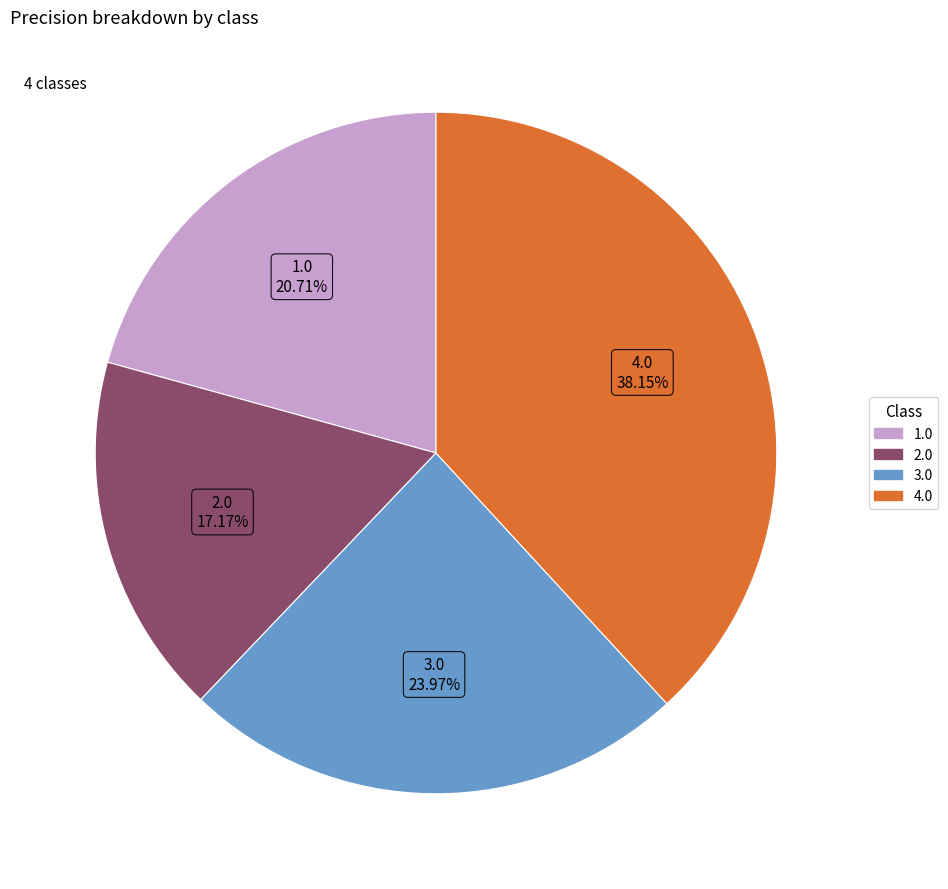

Is there any slice that represents more than half of the pie?

No